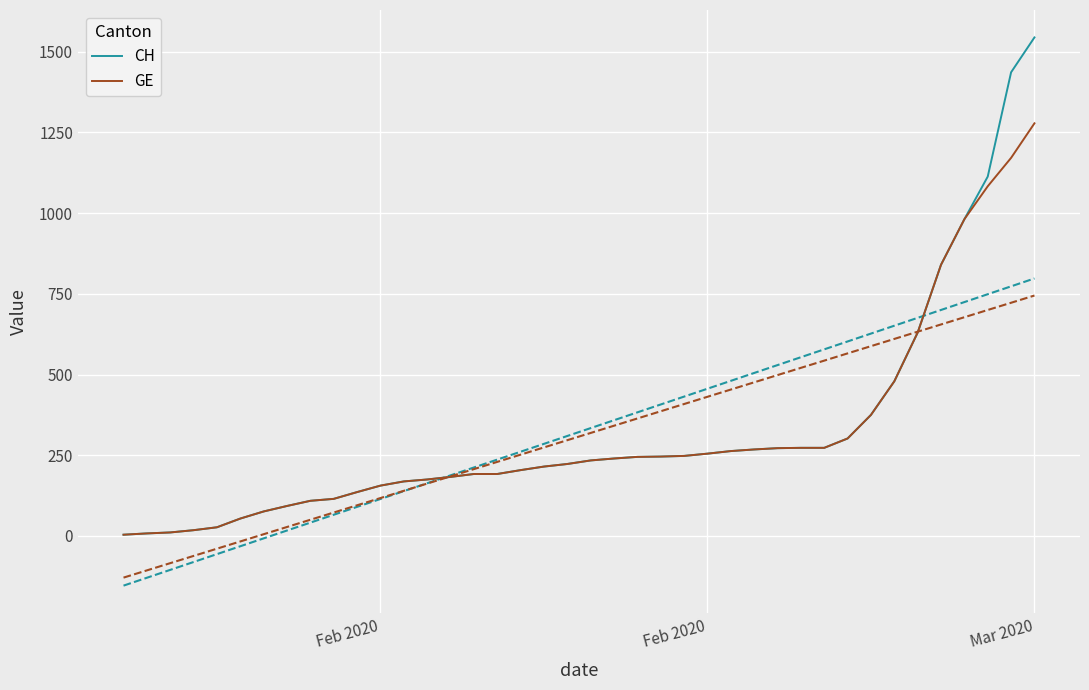

How many values in the GE series exceed 234?

19